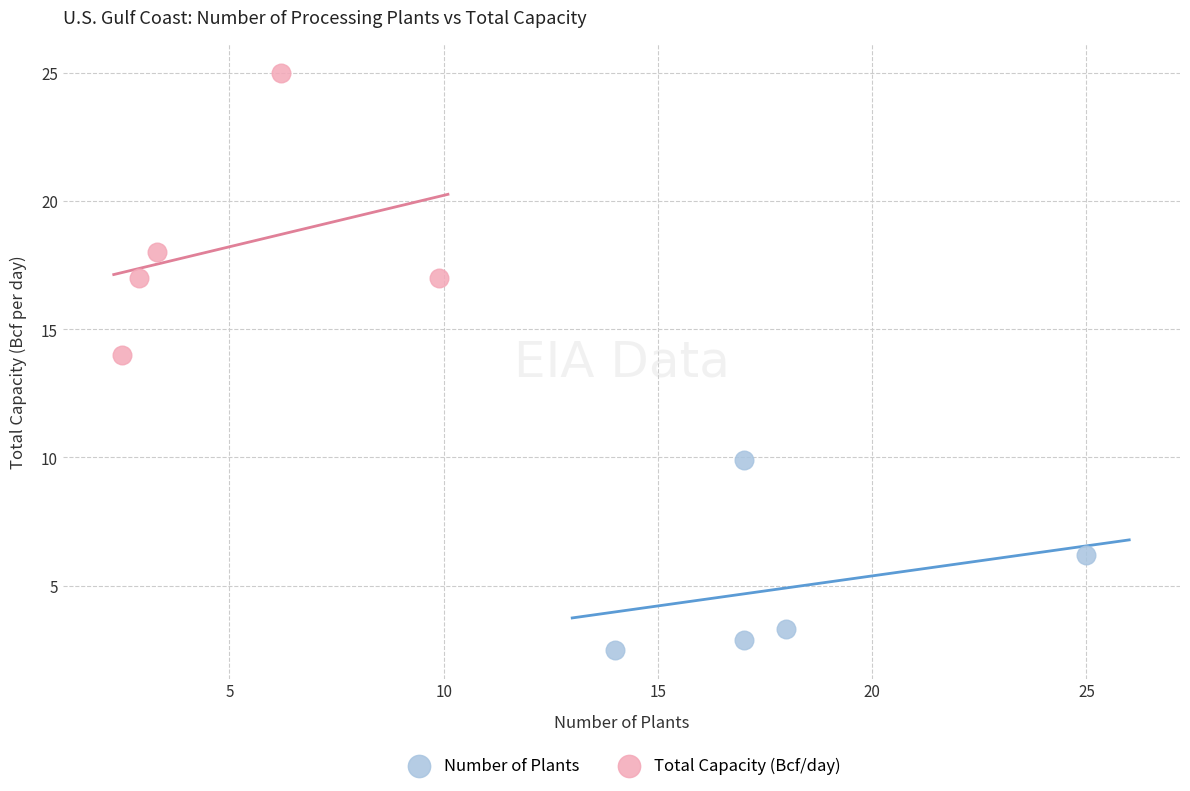

Which series has the widest spread of Y values?

Total Capacity (Bcf/day)